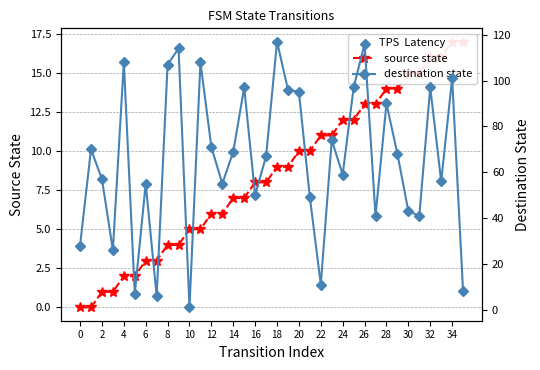

Which series has the widest spread of values?

destination state